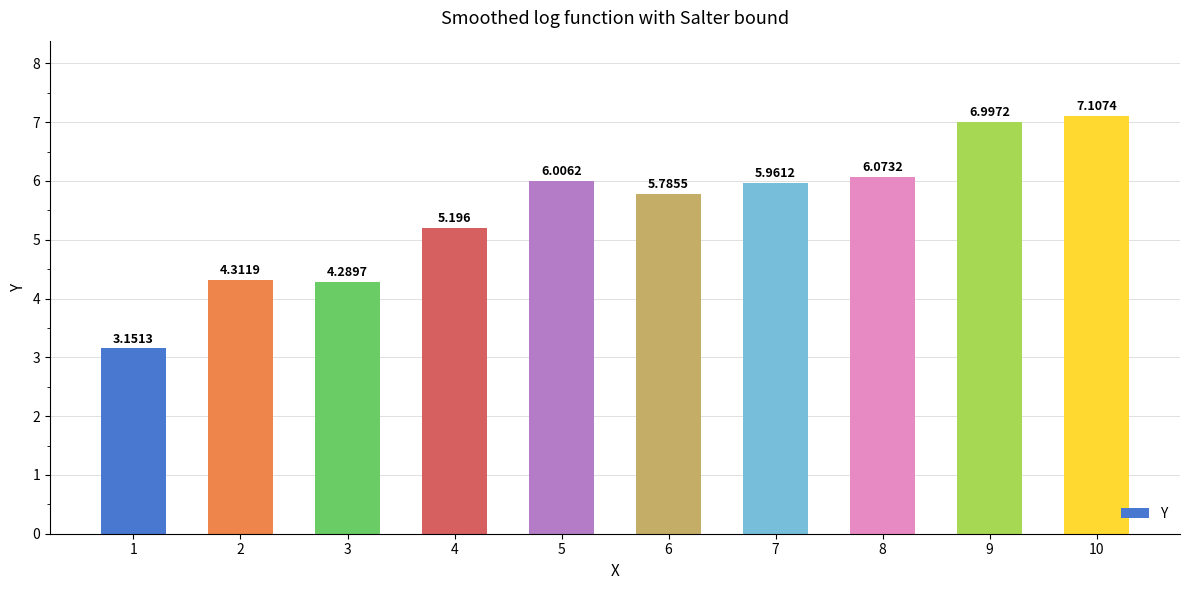

How many distinct data groups are displayed?

1